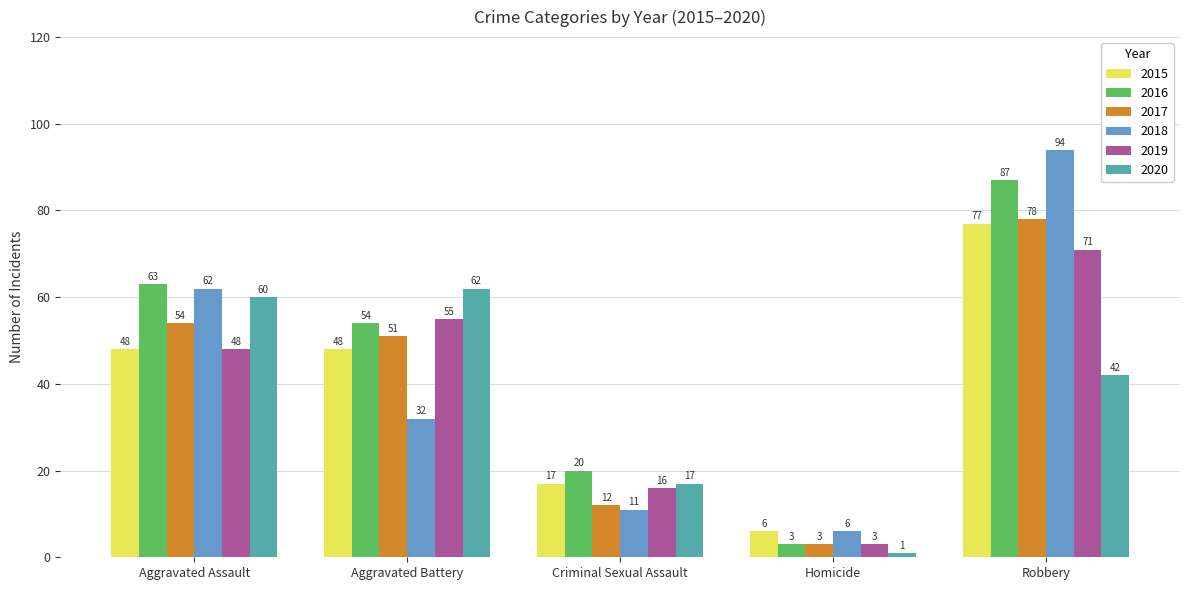

At which label does 2018 reach its peak?

Robbery